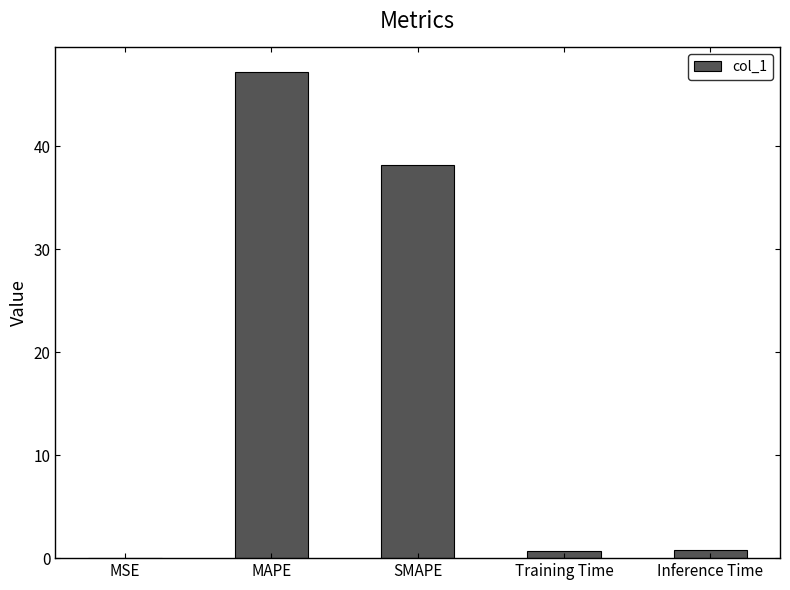

The value at MSE is 0.0. True or false?

True